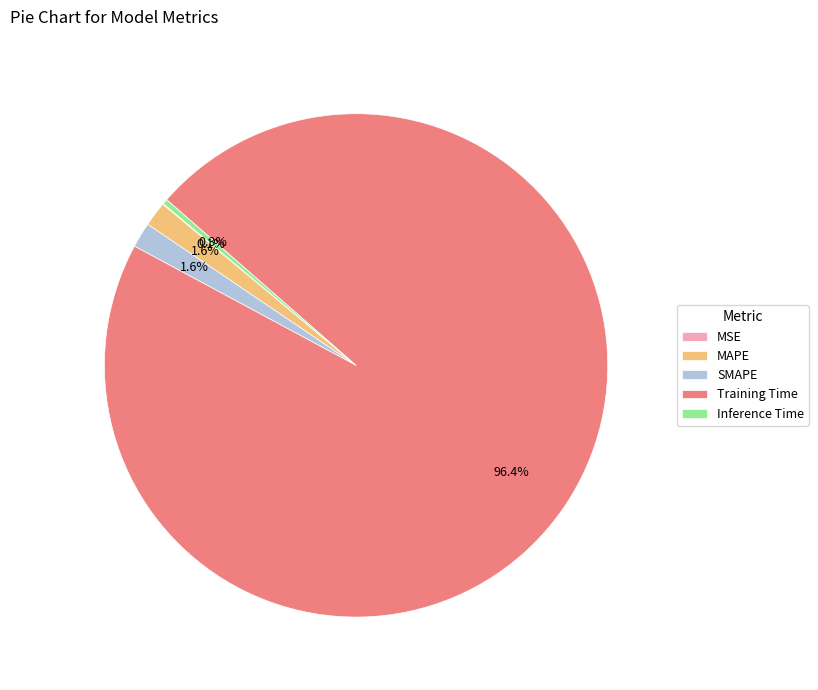

What is the largest slice in the pie chart?

Training Time